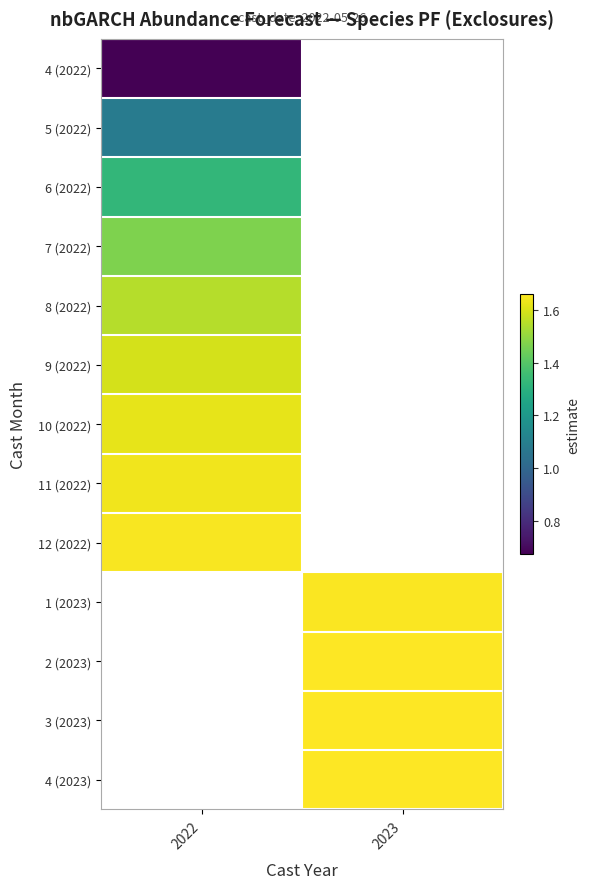

How many categories are shown in the chart?

2